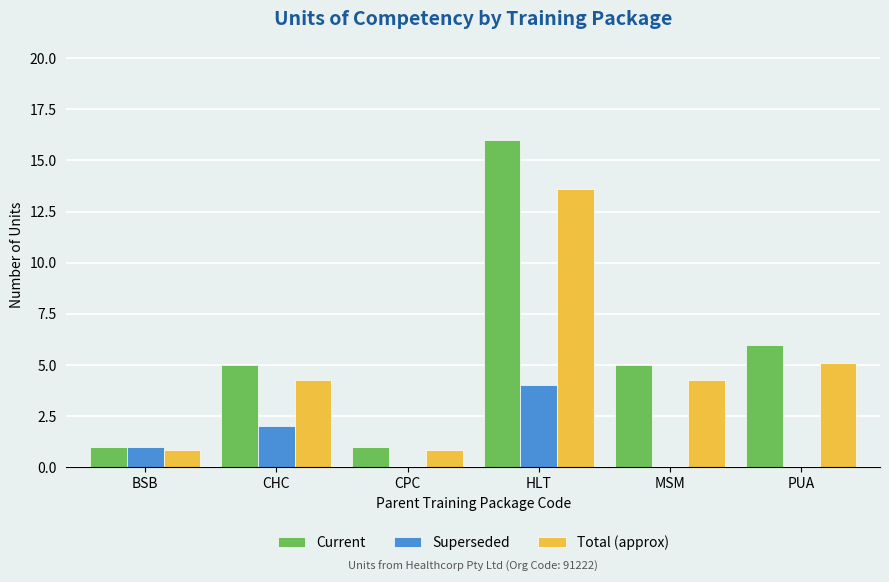

What is the average value of the Current series?

5.7